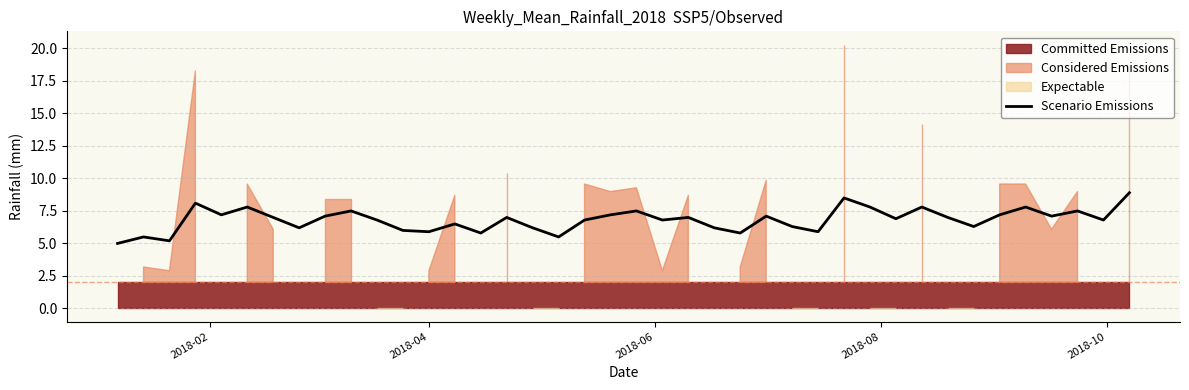

How many lines are shown in the chart?

1